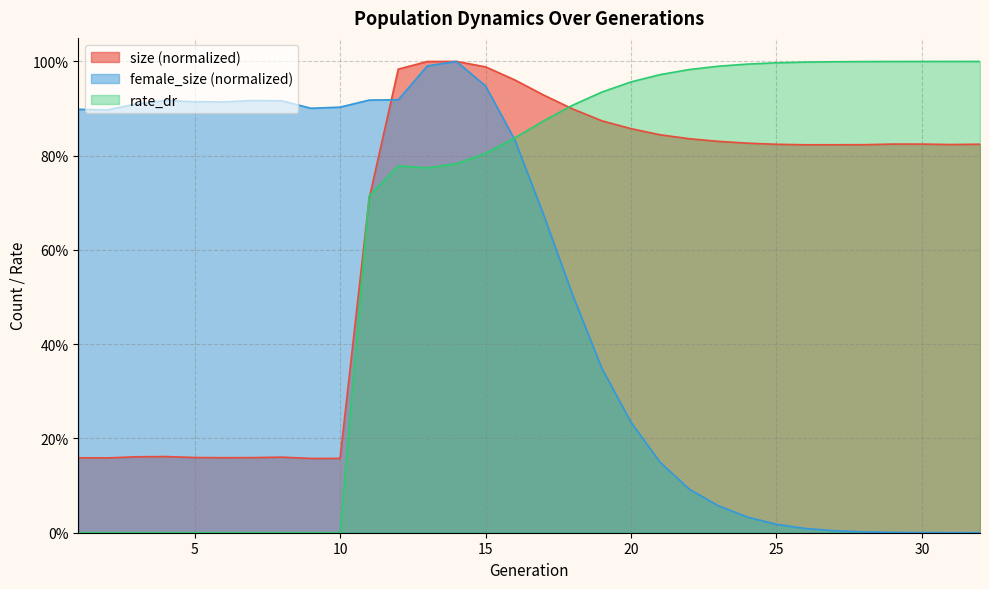

Where do female_size and size first cross each other?

11 and 12